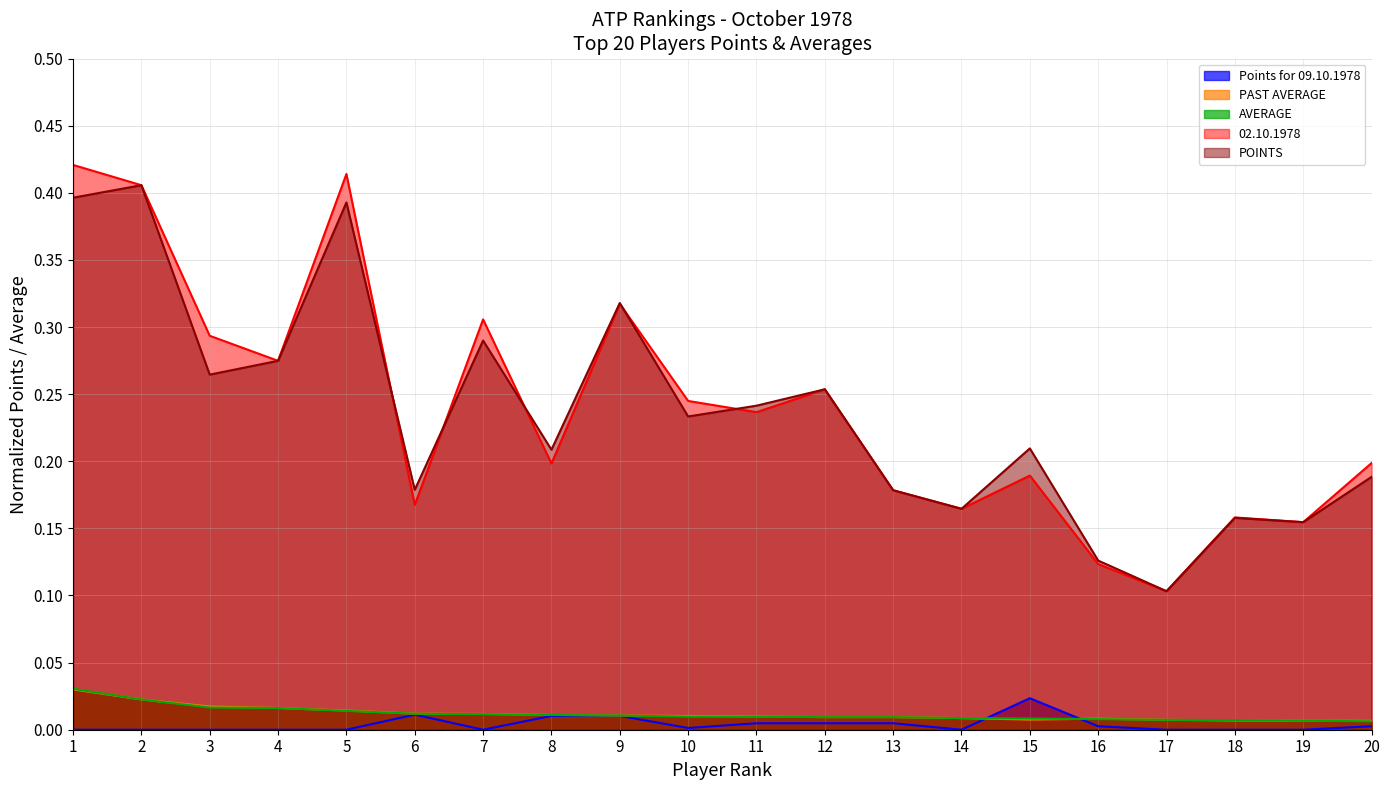

Rank the series by their maximum value, from highest to lowest.

02.10.1978, POINTS, AVERAGE, PAST AVERAGE, Points for 09.10.1978